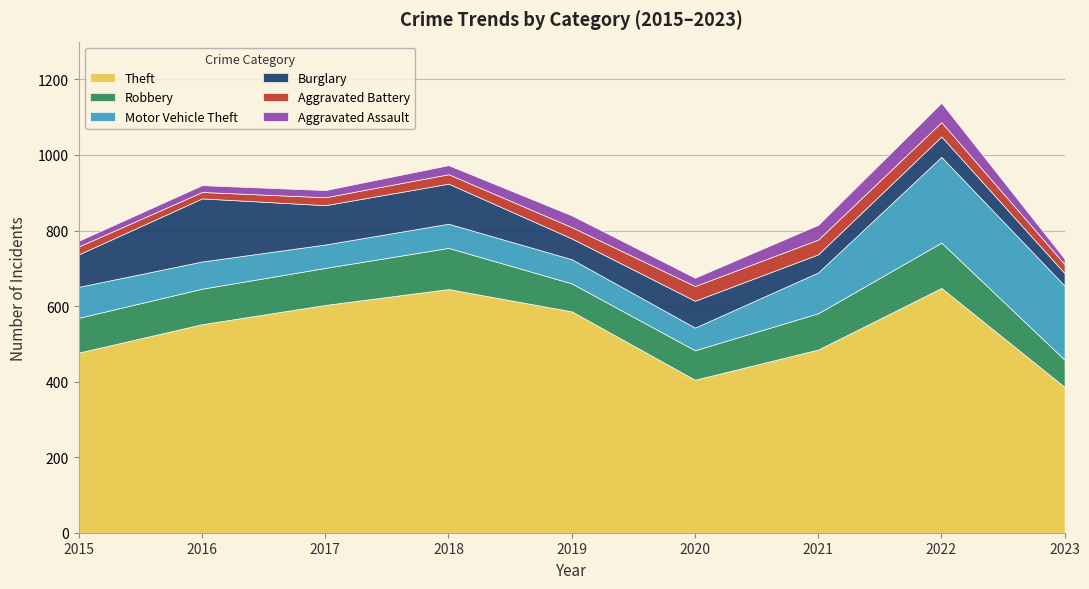

True or false: Motor Vehicle Theft and Aggravated Assault cross at least once.

False